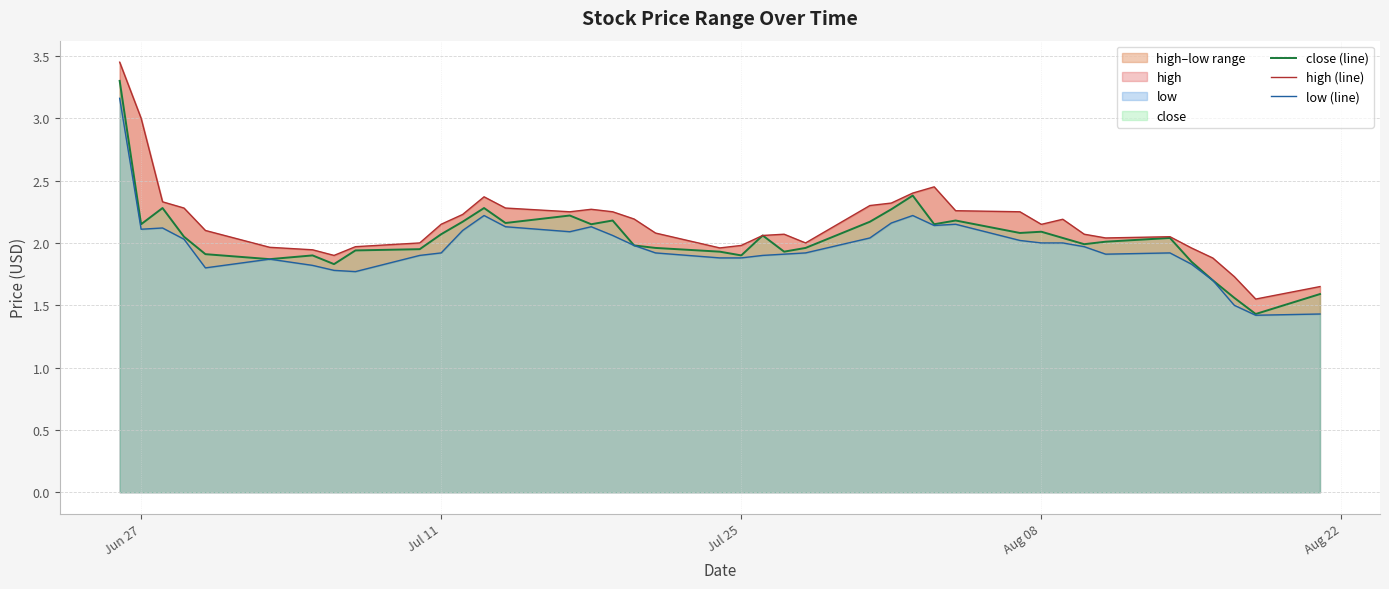

At how many categories does at least one series exceed 1?

40